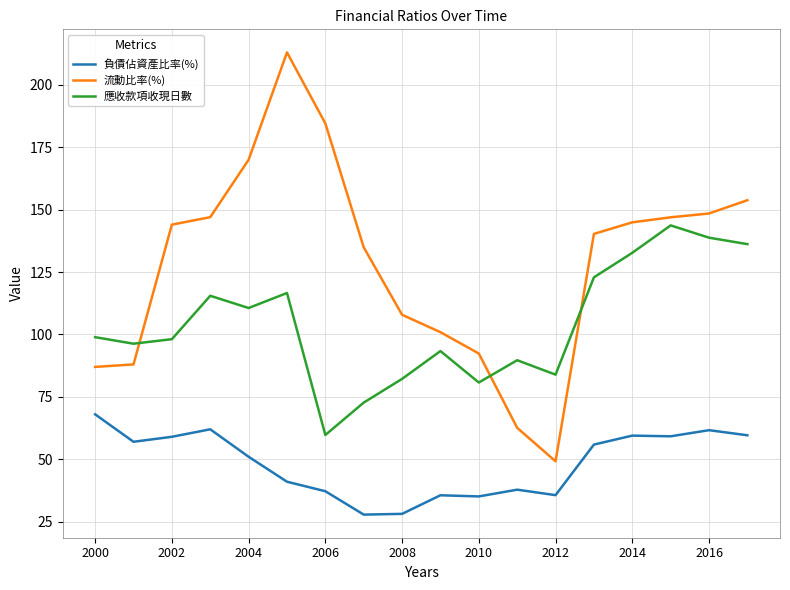

Which series has the largest total across all categories?

流動比率(%)